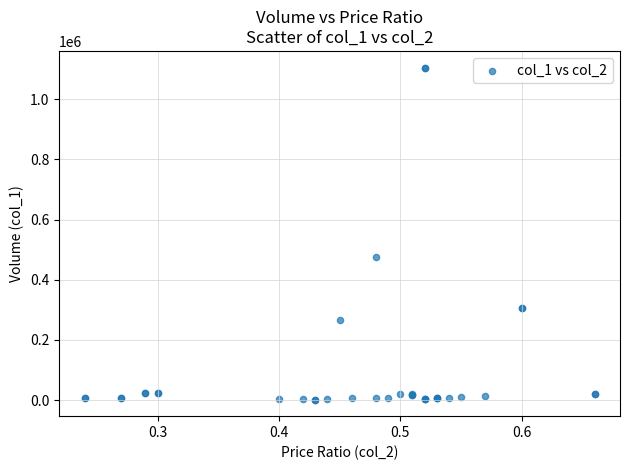

What Y value in the scatter plot is closest to 553590?

475200